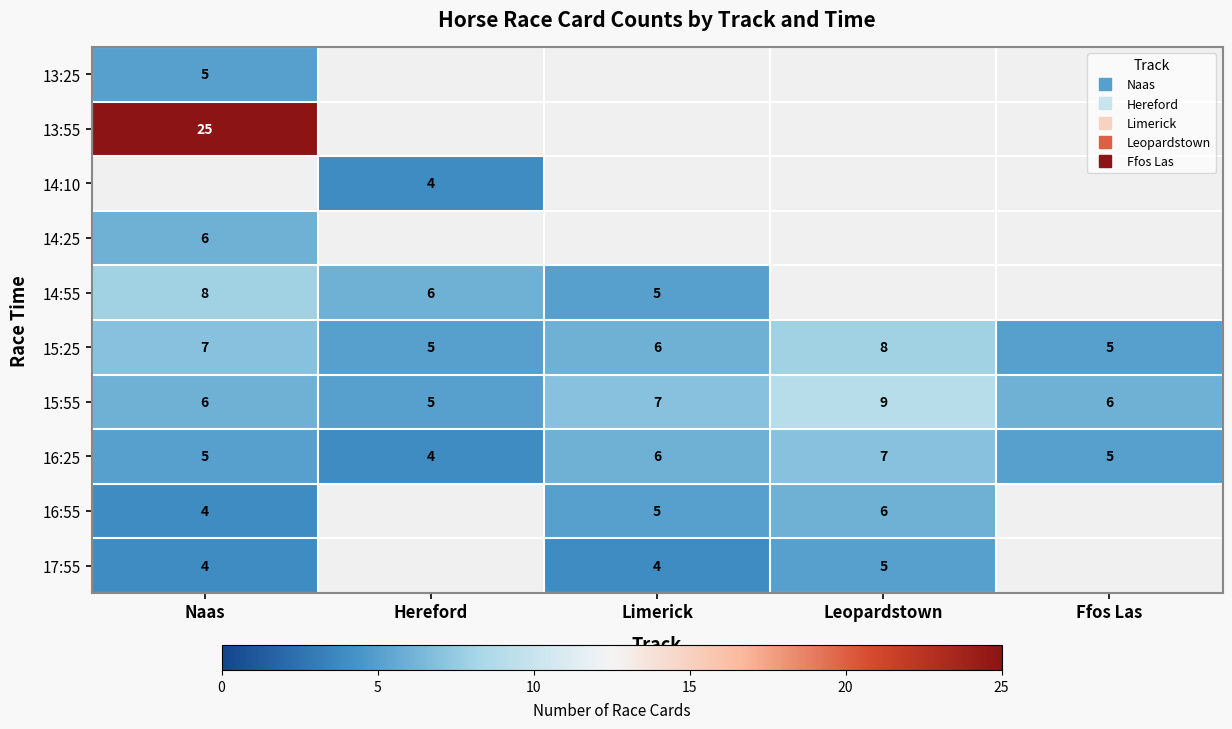

Is it true that 14:25 equals 6 at Naas?

True